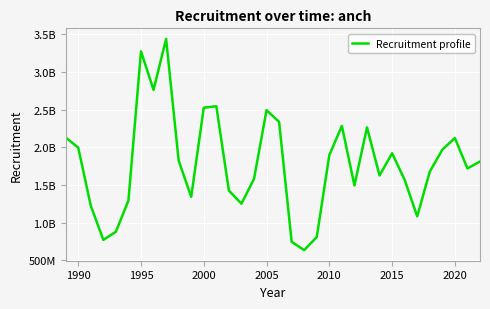

Is this an area chart (filled region under the line)?

No